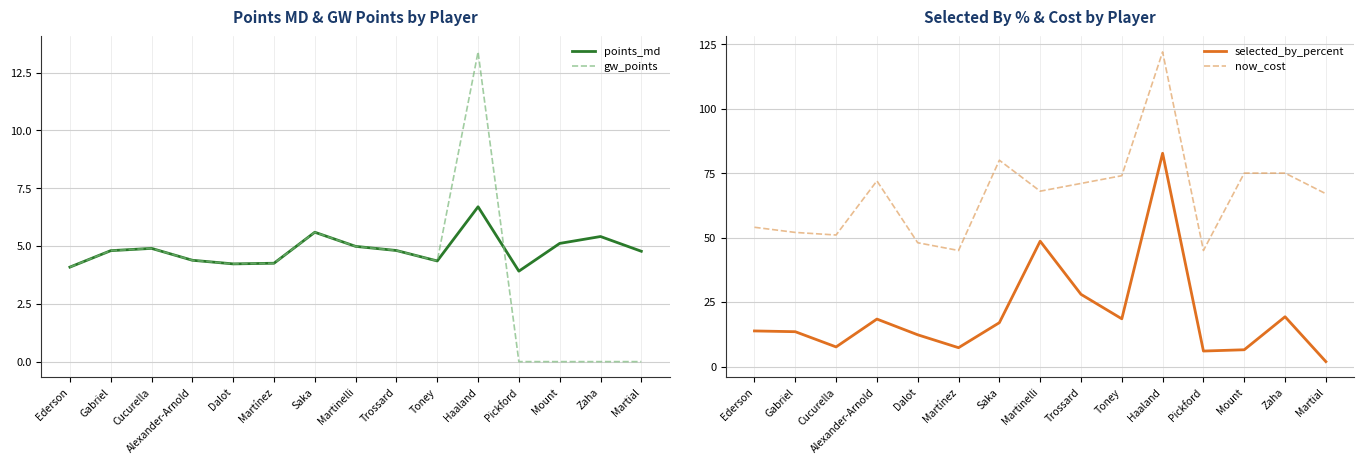

Reading right to left, list all the values displayed in this chart.

points_md: Martial=4.8	Zaha=5.4	Mount=5.1	Pickford=3.9	Haaland=6.7	Toney=4.4	Trossard=4.8	Martinelli=5.0	Saka=5.6	Martínez=4.3	Dalot=4.2	Alexander-Arnold=4.4	Cucurella=4.9	Gabriel=4.8	Ederson=4.1
gw_points: Martial=0.0	Zaha=0.0	Mount=0.0	Pickford=0.0	Haaland=13.4	Toney=4.4	Trossard=4.8	Martinelli=5.0	Saka=5.6	Martínez=4.3	Dalot=4.2	Alexander-Arnold=4.4	Cucurella=4.9	Gabriel=4.8	Ederson=4.1
selected_by_percent: Martial=1.9	Zaha=19.3	Mount=6.5	Pickford=6.0	Haaland=82.7	Toney=18.5	Trossard=28.0	Martinelli=48.6	Saka=17.0	Martínez=7.3	Dalot=12.3	Alexander-Arnold=18.4	Cucurella=7.6	Gabriel=13.5	Ederson=13.8
now_cost: Martial=67.0	Zaha=75.0	Mount=75.0	Pickford=45.0	Haaland=122.0	Toney=74.0	Trossard=71.0	Martinelli=68.0	Saka=80.0	Martínez=45.0	Dalot=48.0	Alexander-Arnold=72.0	Cucurella=51.0	Gabriel=52.0	Ederson=54.0